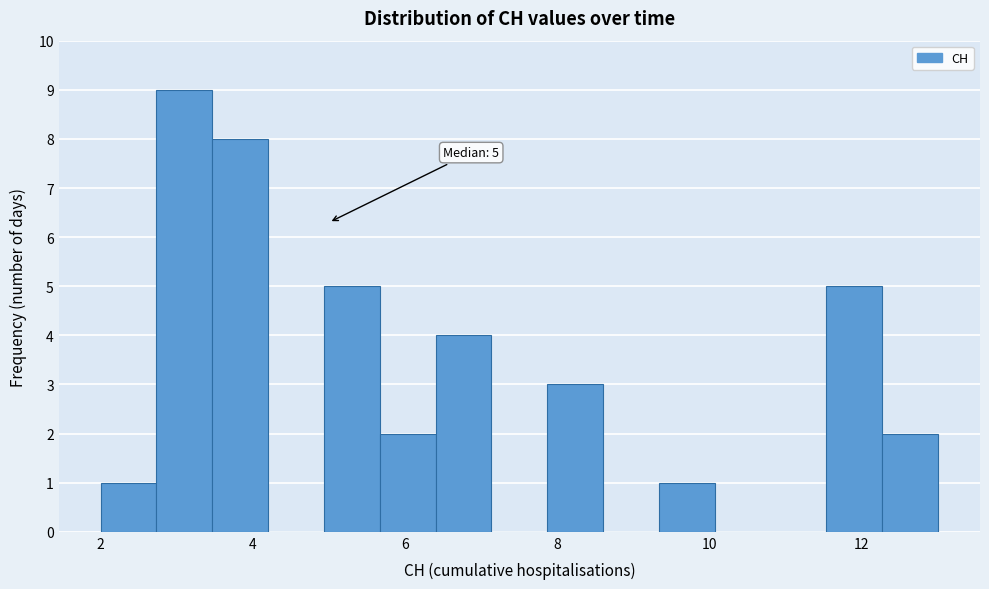

Around what value on the x-axis is the tallest bar? Give the approximate position of its centre, as read against the axis.

3.2